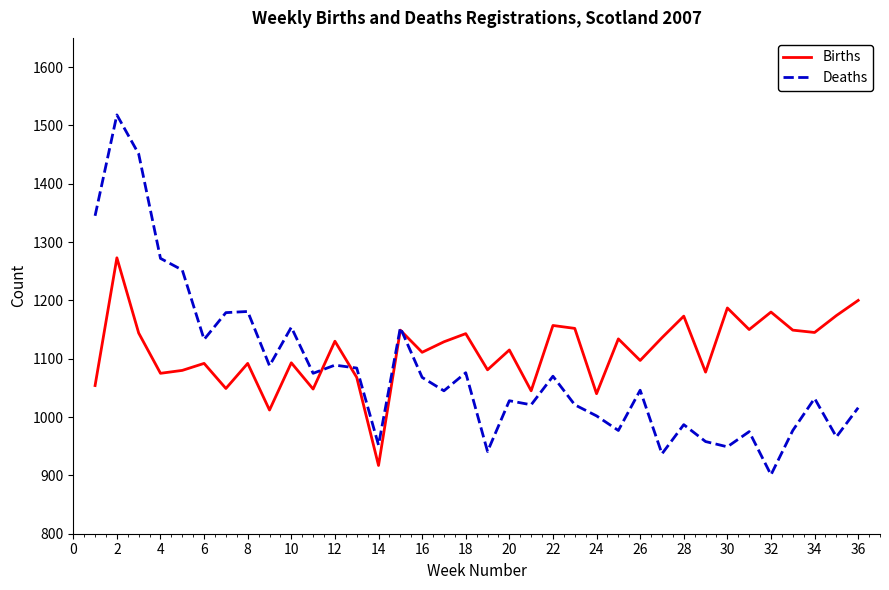

In Births, how many points are higher than both neighbors (excluding endpoints)?

13